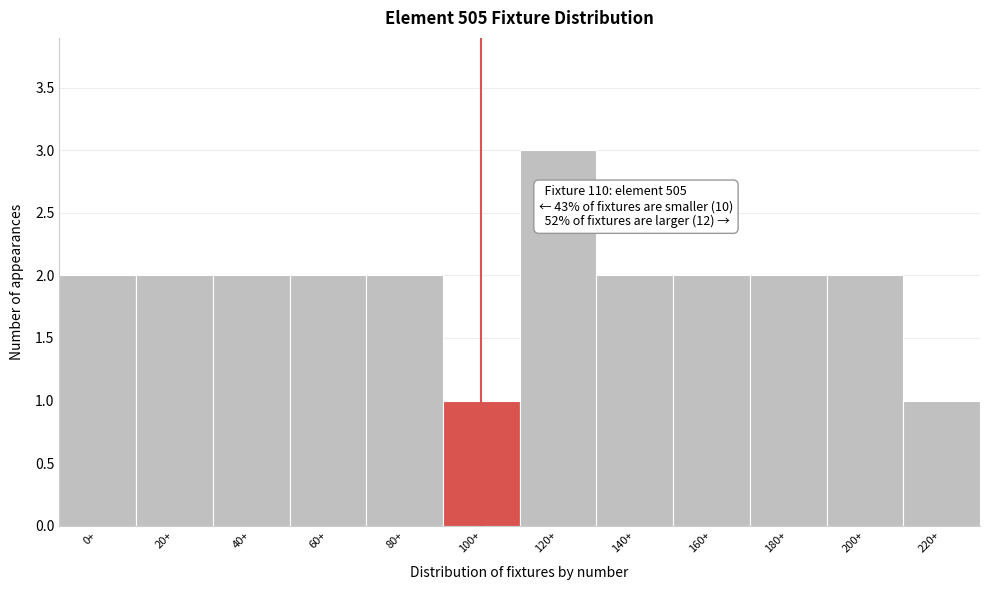

Reading left to right, what are all the values shown in this chart?

2	2	2	2	2	1	3	2	2	2	2	1